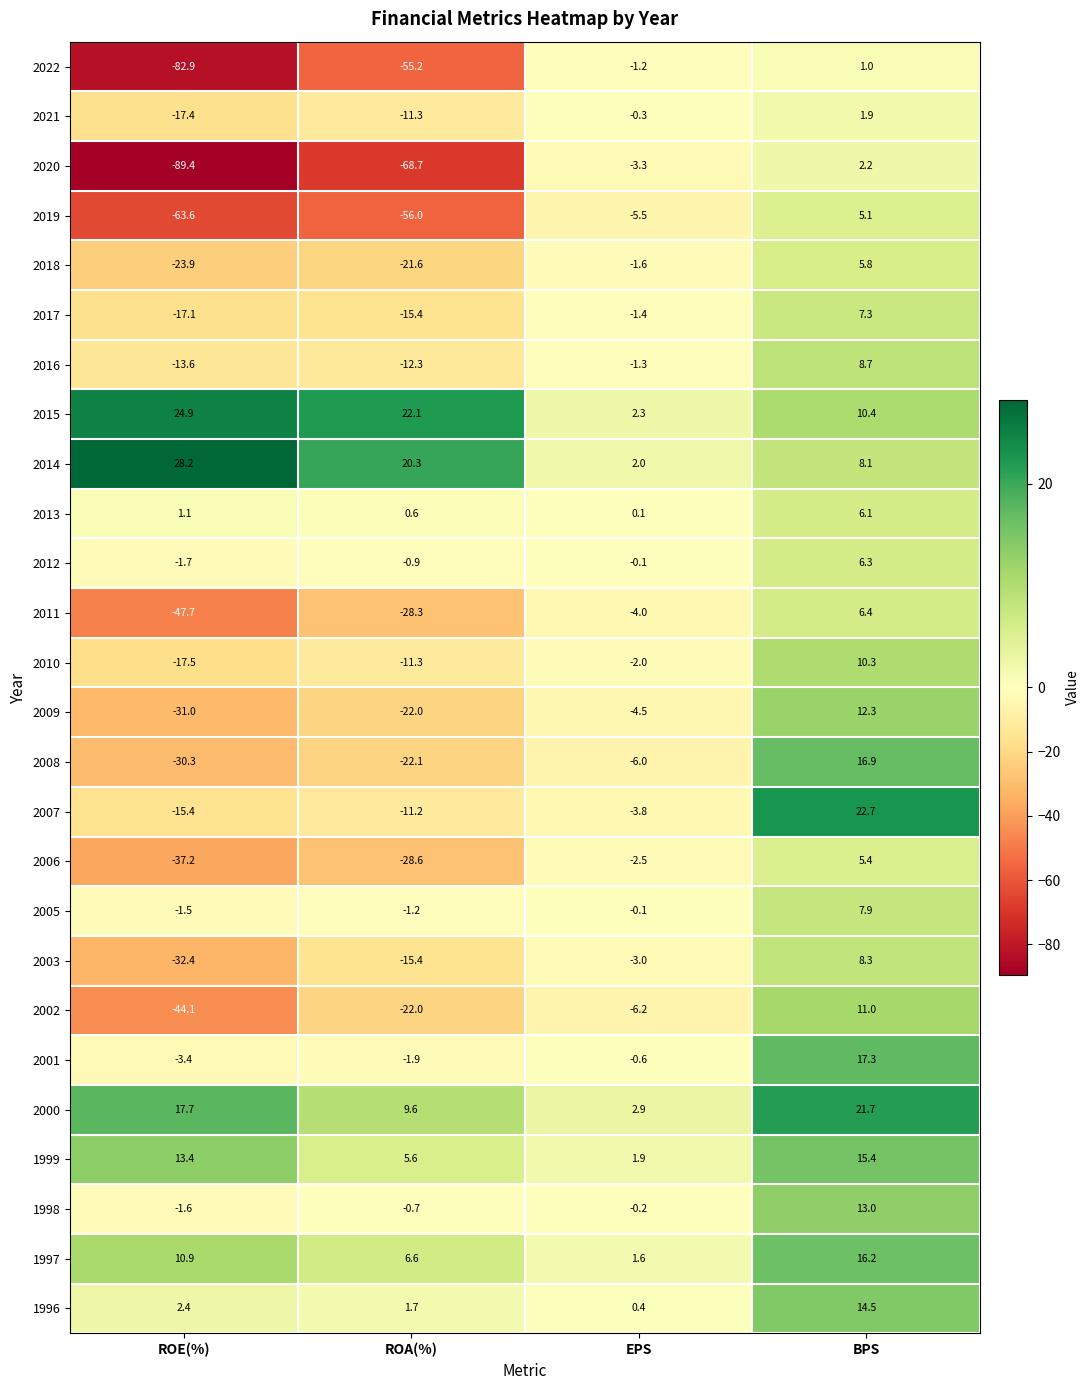

What is the greatest value displayed?

28.2